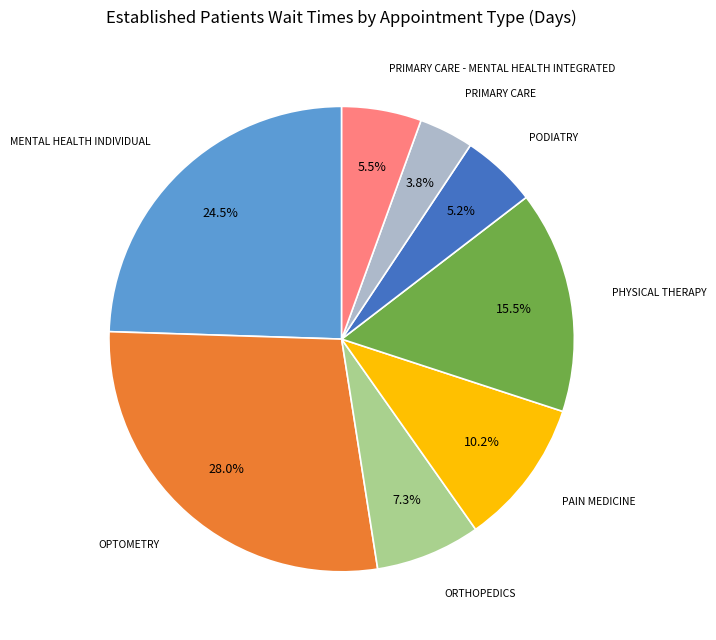

Is there any slice that represents more than half of the pie?

No